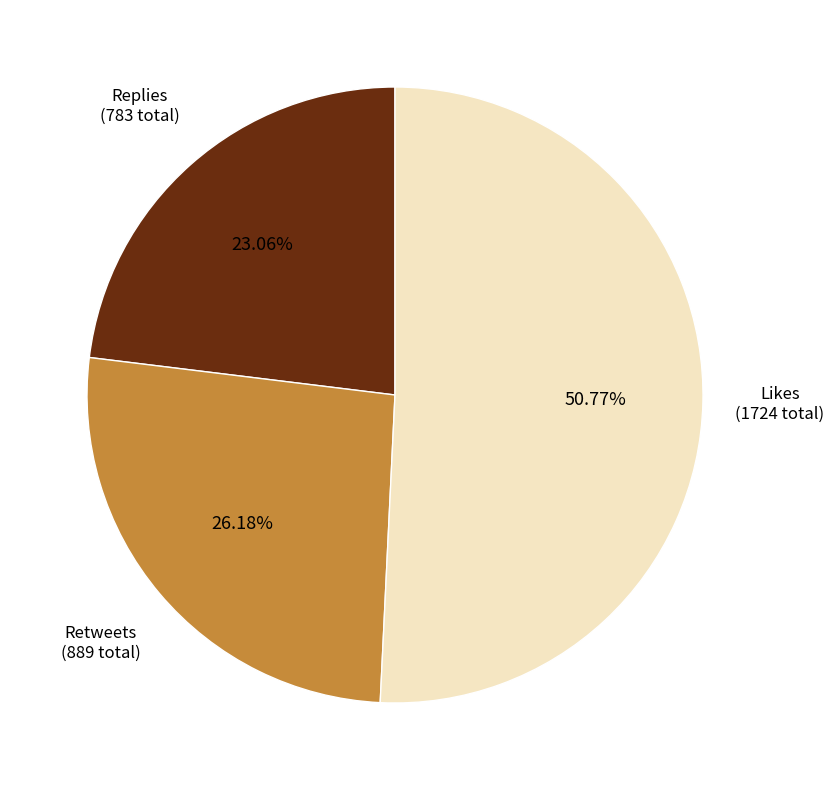

Does any single category account for the majority?

Yes